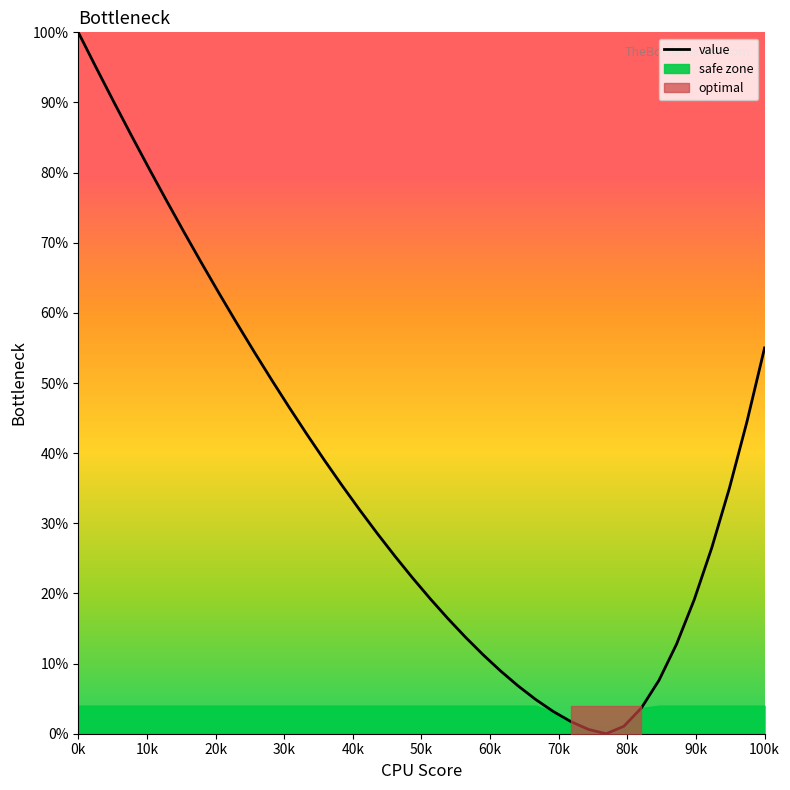

Reading left to right, what are all the values shown in this chart?

1.0	1.0	0.9	0.9	0.8	0.8	0.7	0.7	0.6	0.6	0.5	0.5	0.5	0.4	0.4	0.4	0.3	0.3	0.3	0.2	0.2	0.2	0.1	0.1	0.1	0.1	0.0	0.0	0.0	0.0	0.0	0.0	0.0	0.1	0.1	0.2	0.3	0.3	0.4	0.6